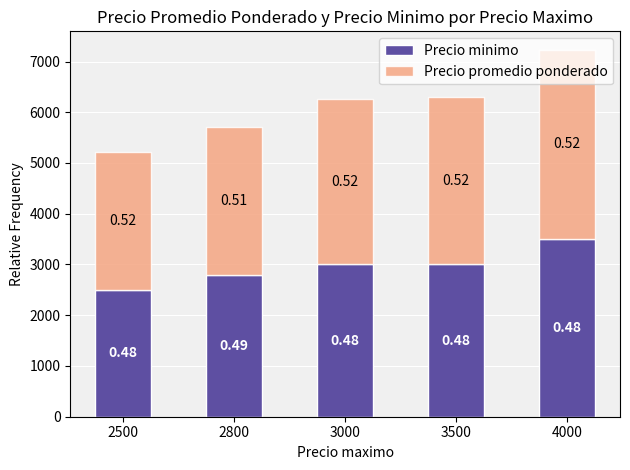

Which series has the widest spread of values?

Precio promedio ponderado